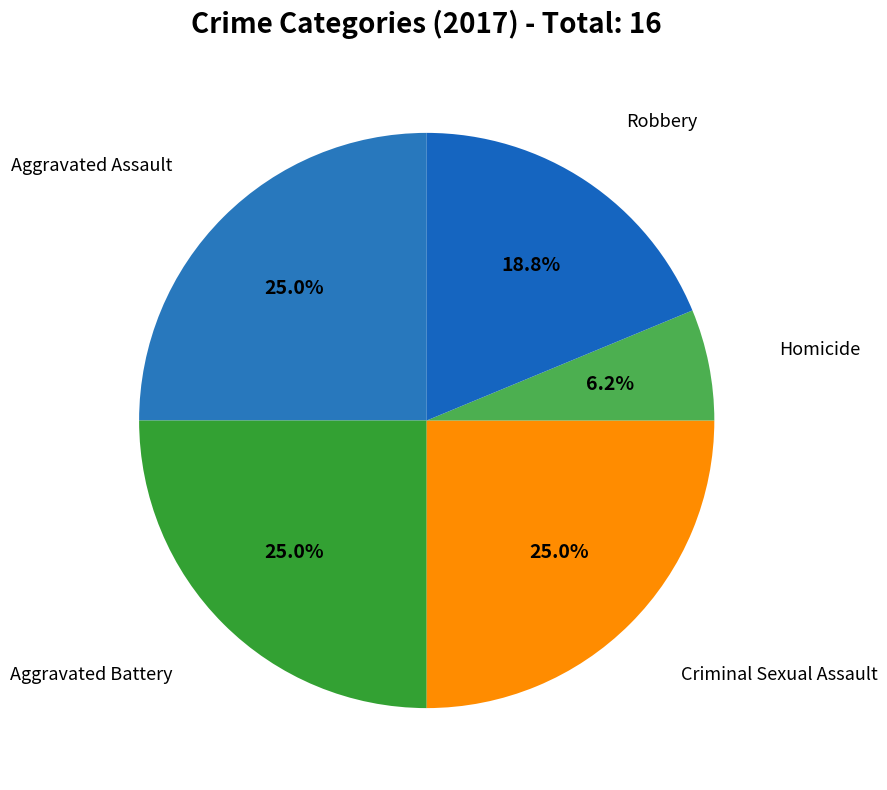

How many slices are in this pie chart?

5